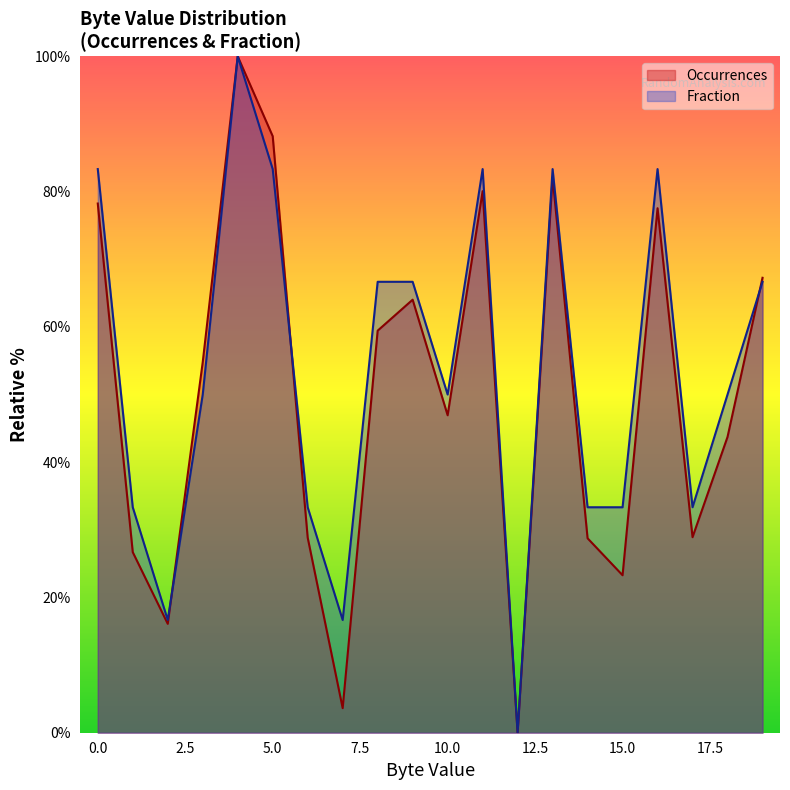

At which label does Fraction reach its peak?

4